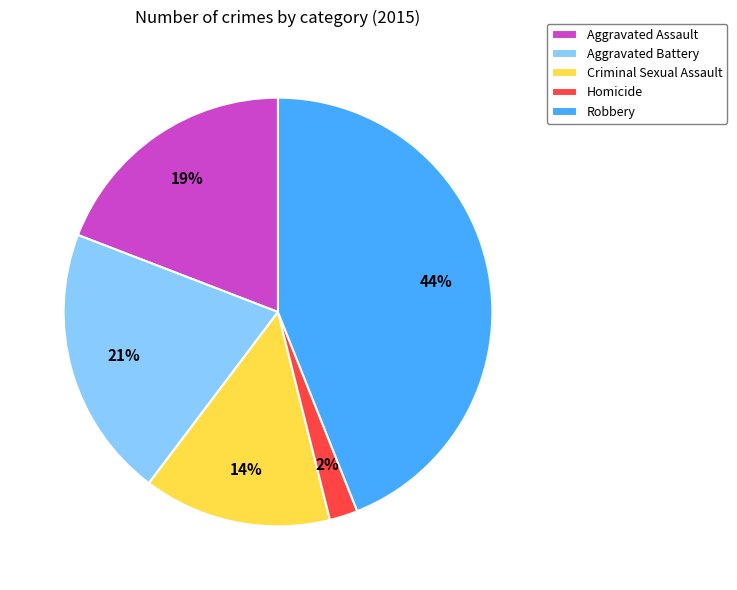

Do Homicide and Criminal Sexual Assault together represent more than half of the pie?

No